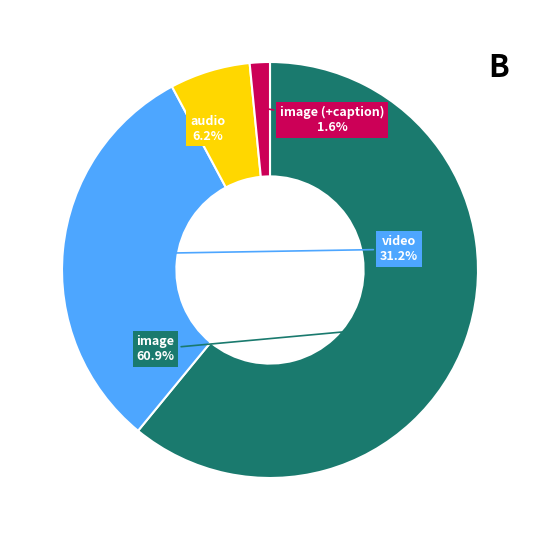

How many segments does this pie chart have?

4